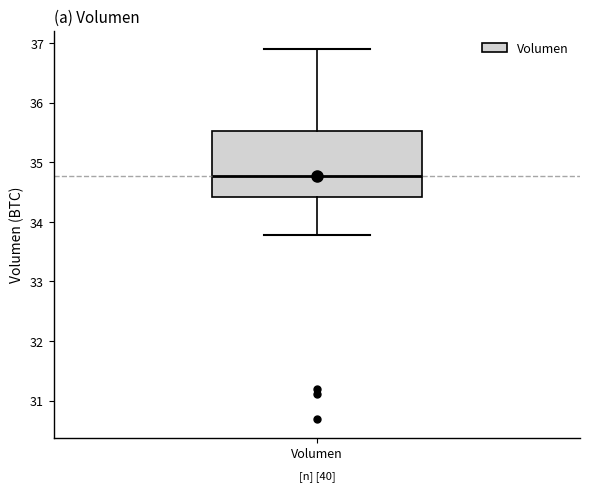

Transcribe this box plot: give where the median line is, the range the box spans, and where the two whiskers end, as read against the y-axis. The values are not printed on the chart, so give them approximately, as read against the axis.

median 34.8, box 34.4 to 35.5, whiskers 33.8 to 36.9